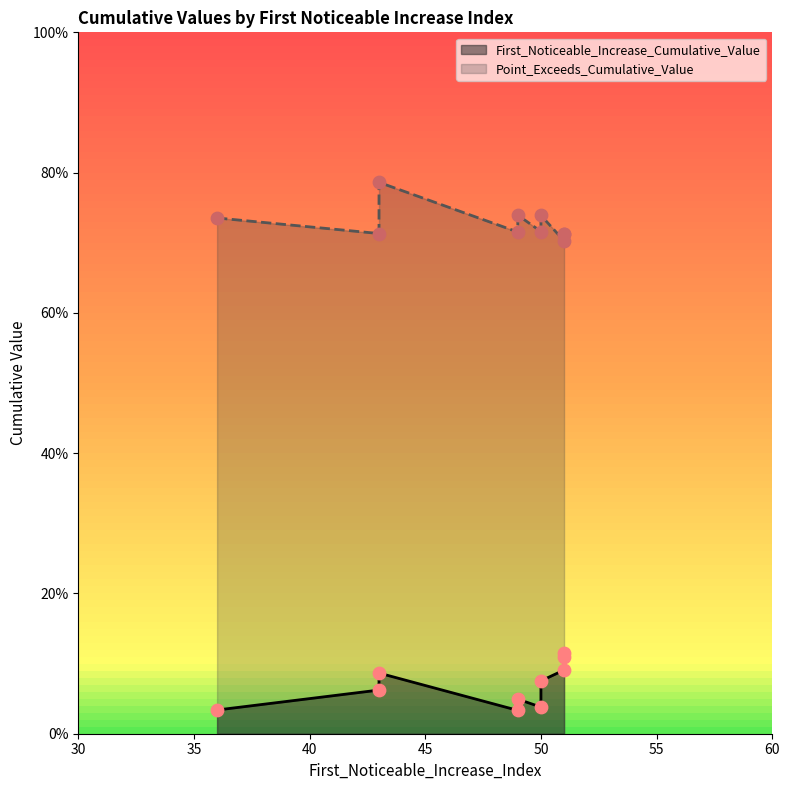

At how many categories does at least one series exceed 0?

10